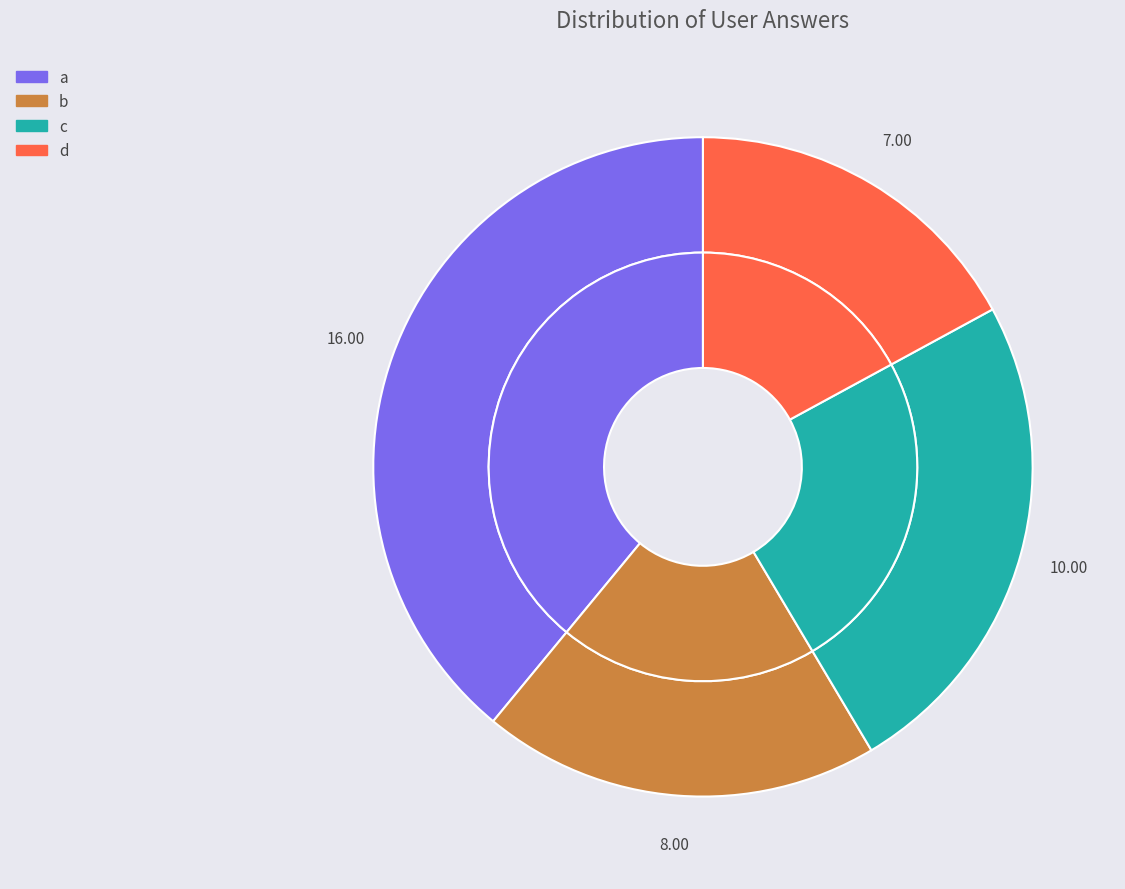

Which slice is the smallest?

d